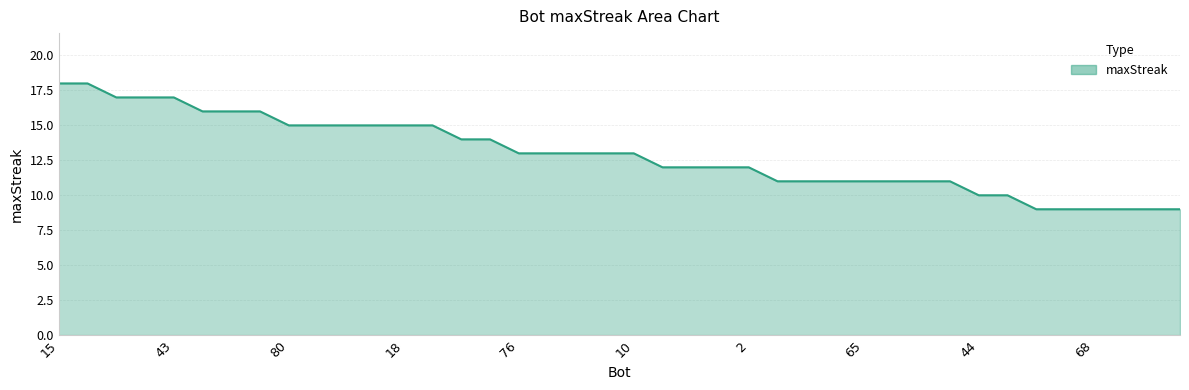

How many series are shown in this chart?

1